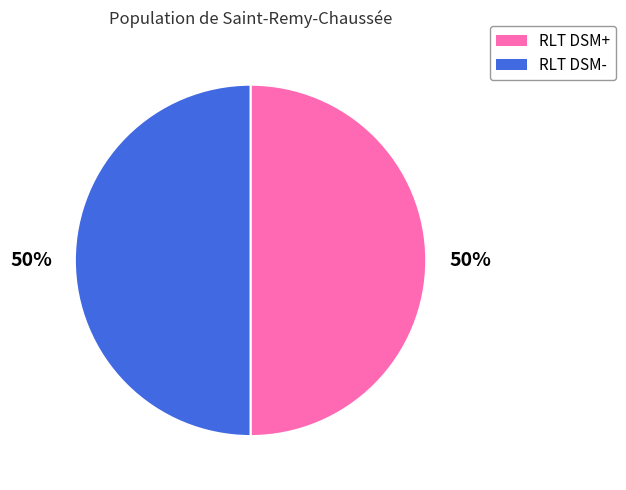

The RLT DSM+ slice represents 50% of the pie. True or false?

True